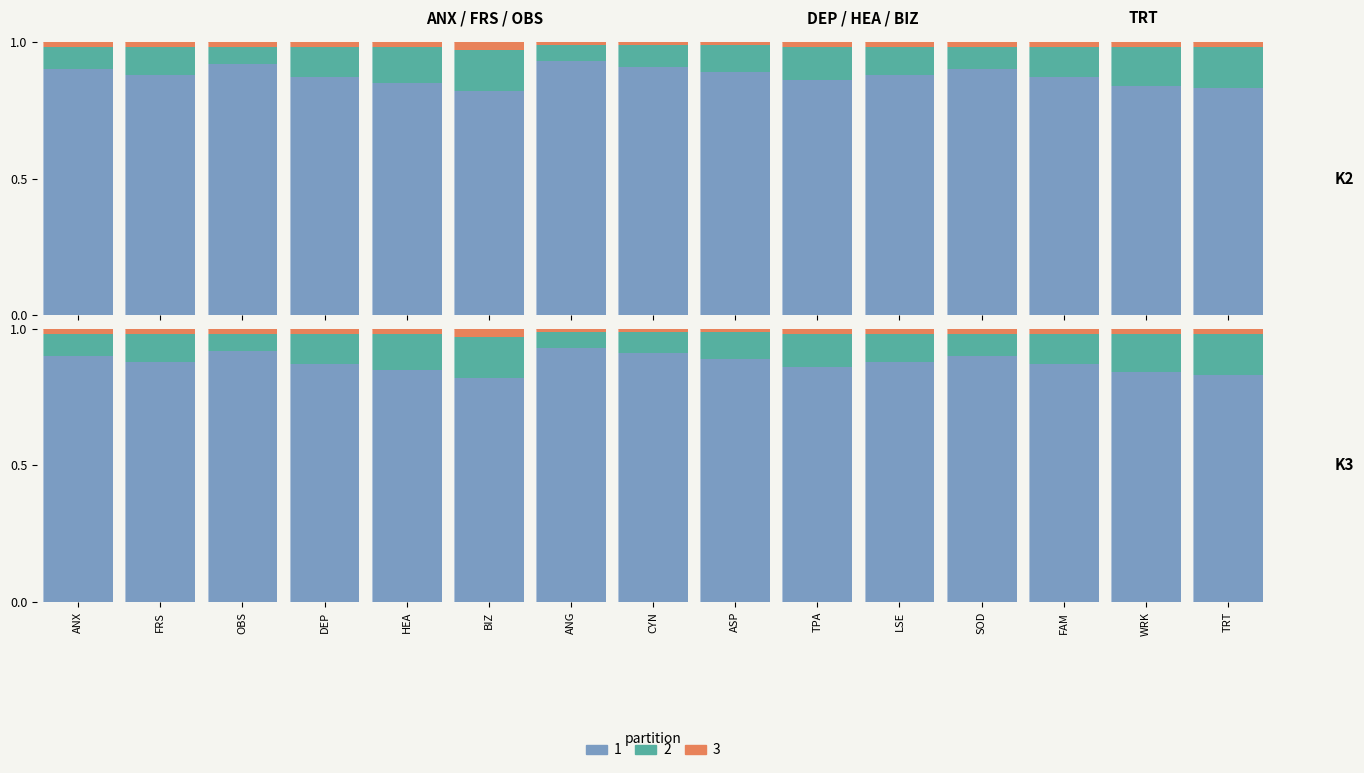

Which category has the highest value in the 2 series?

BIZ